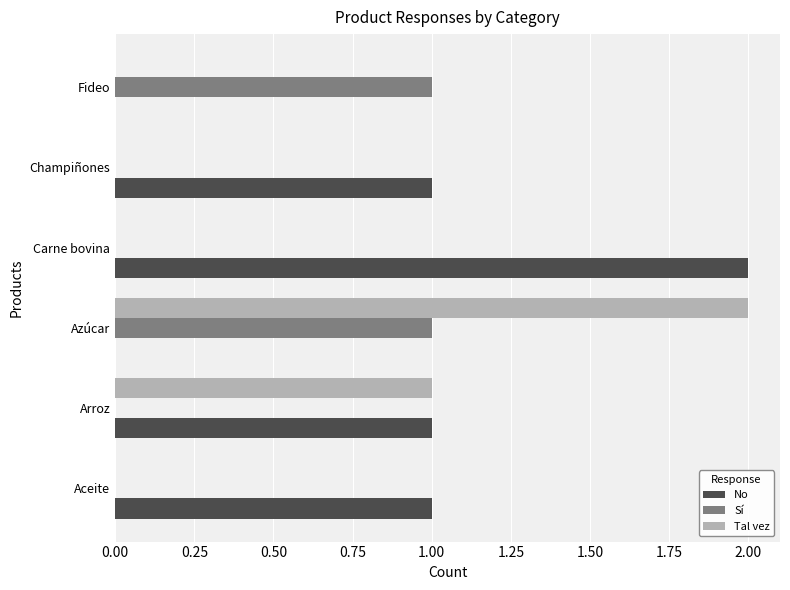

The No series shows 0 at Azúcar. True or false?

True